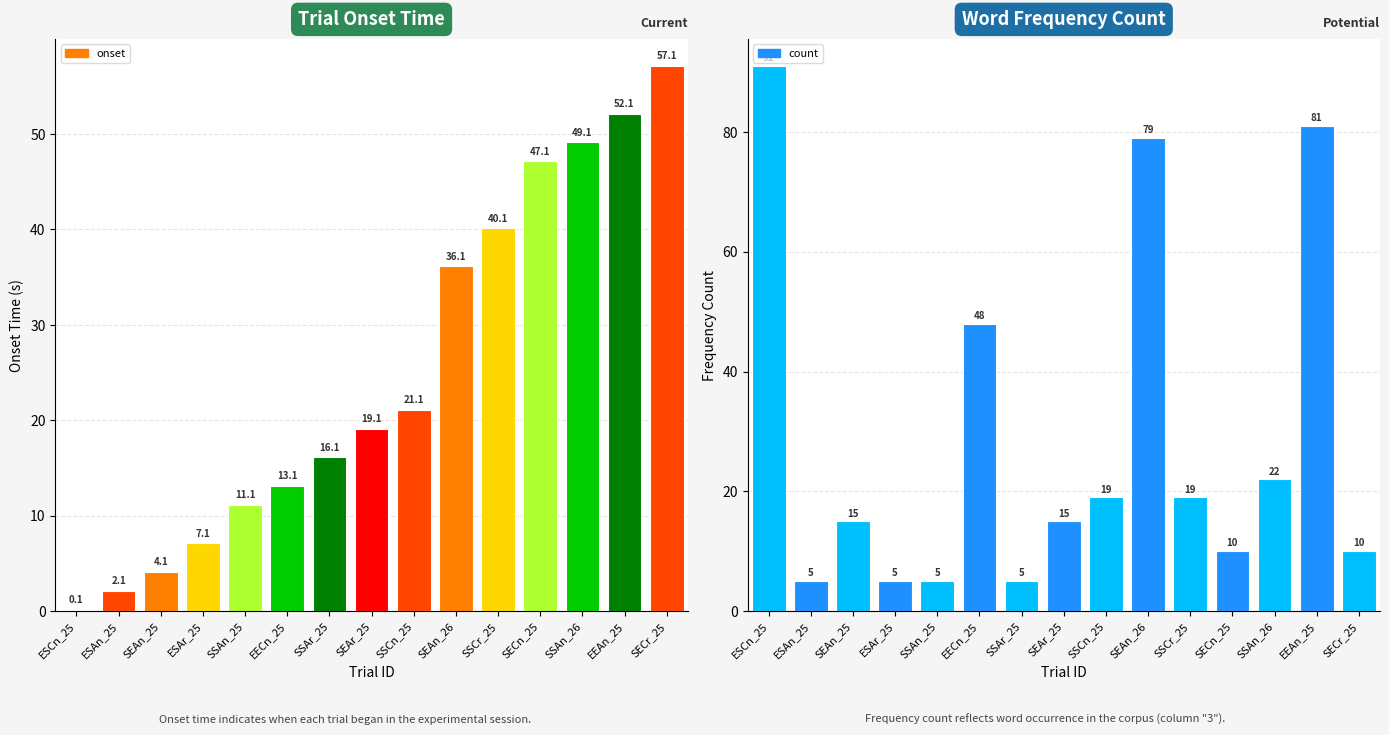

Reading right to left, extract all data points from this chart.

onset: 57.1	52.1	49.1	47.1	40.1	36.1	21.1	19.1	16.1	13.1	11.1	7.1	4.1	2.1	0.1
count: 10.0	81.0	22.0	10.0	19.0	79.0	19.0	15.0	5.0	48.0	5.0	5.0	15.0	5.0	91.0